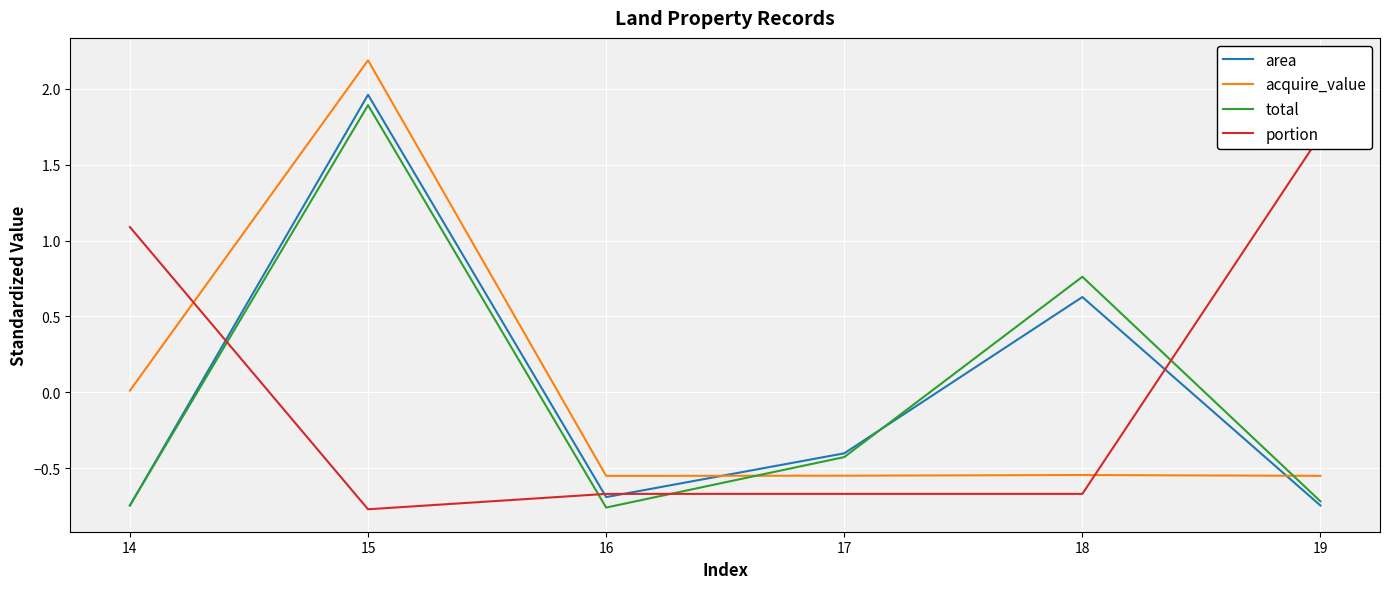

Is this an area chart (filled region under the line)?

No